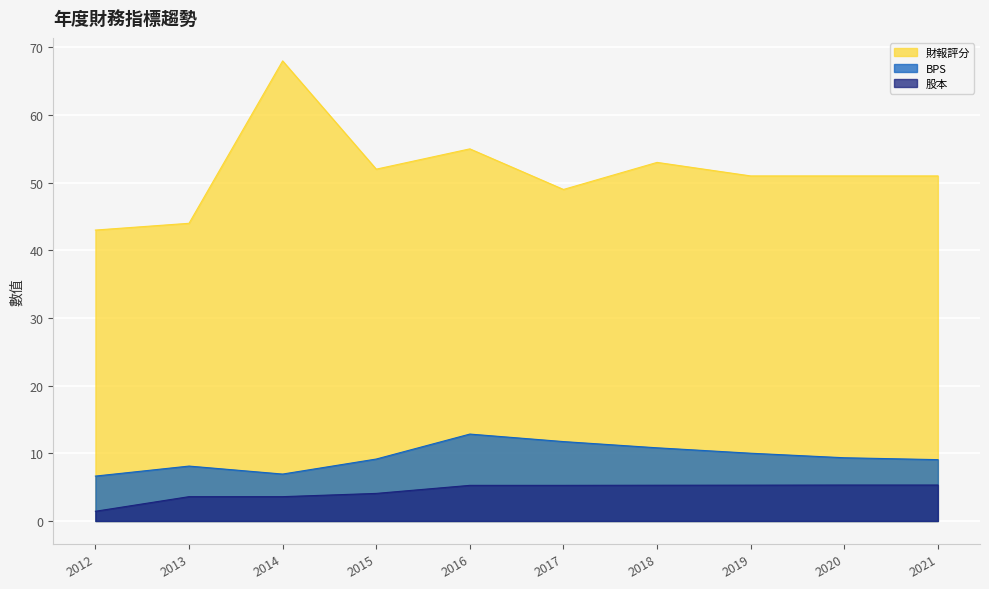

What is the sum of all BPS values?

94.7